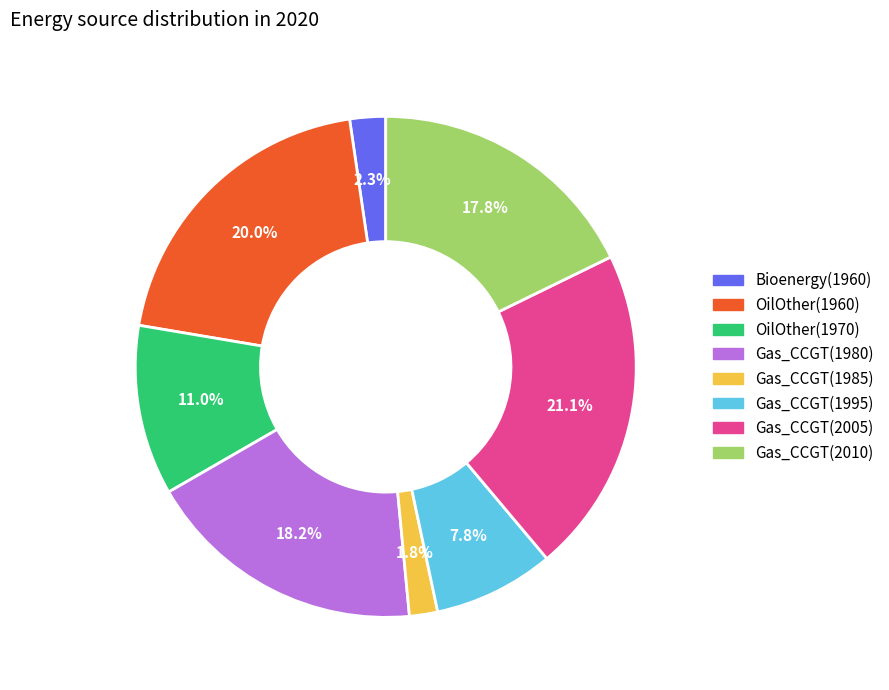

Does OilOther(1960) account for over 50% of the chart?

No